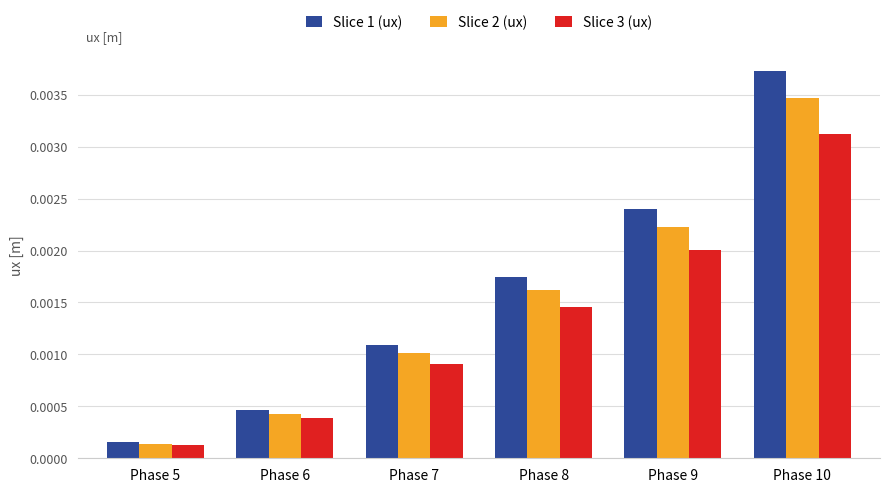

List the series in order of their overall mean, highest first.

Slice 1 (ux), Slice 2 (ux), Slice 3 (ux)